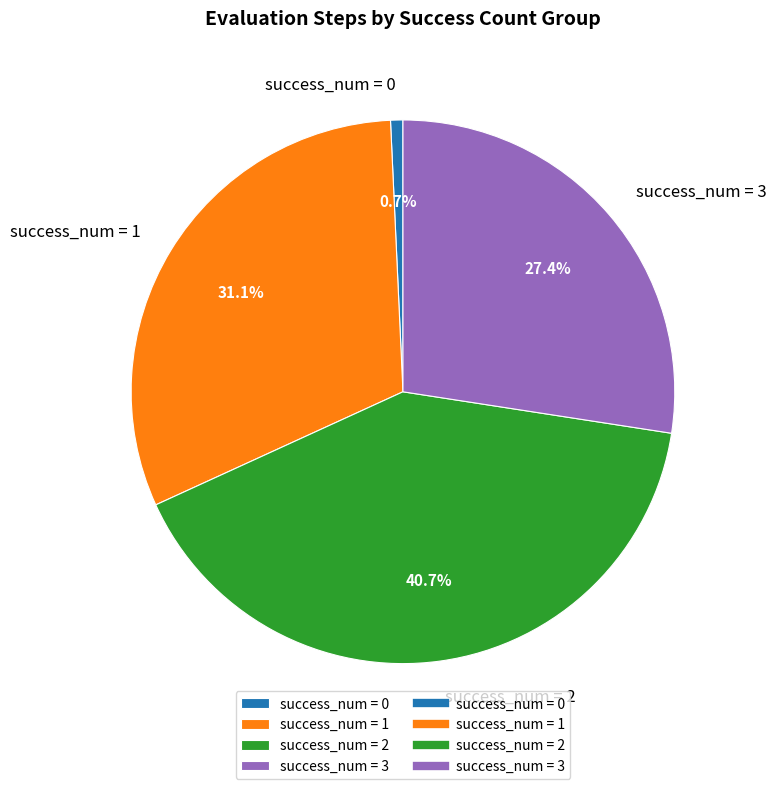

What is the ratio of the value at success_num = 3 to the value at success_num = 2?

0.7